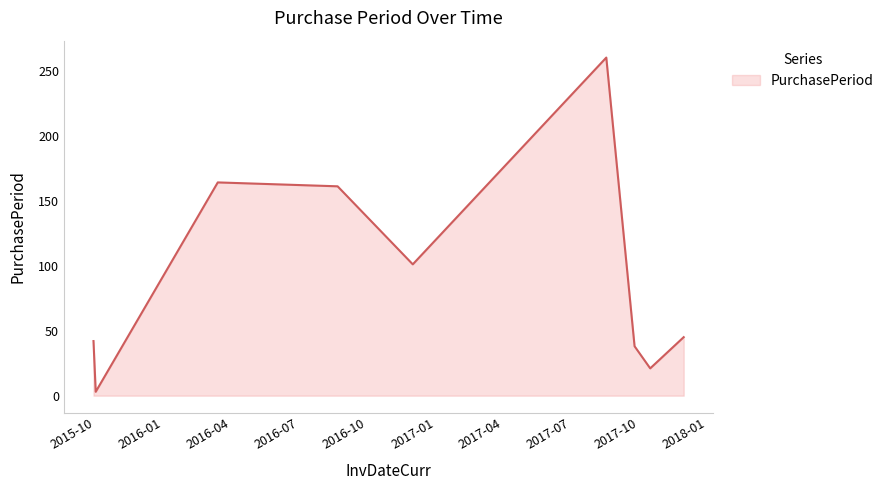

Does the chart display data point markers on the line(s)?

No